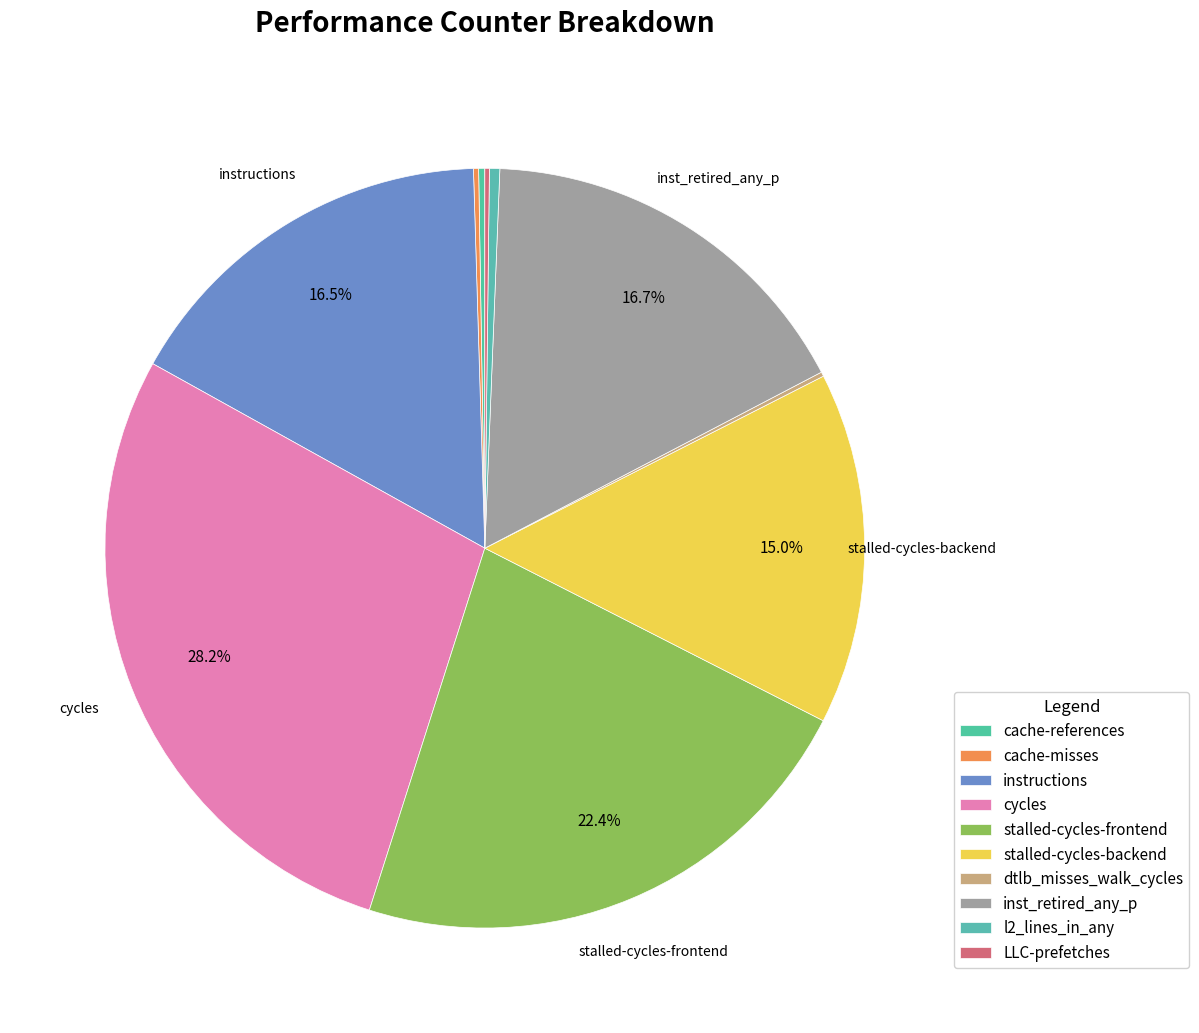

Rank the categories by value from highest to lowest.

cycles, stalled-cycles-frontend, inst_retired_any_p, instructions, stalled-cycles-backend, l2_lines_in_any, cache-references, cache-misses, LLC-prefetches, dtlb_misses_walk_cycles